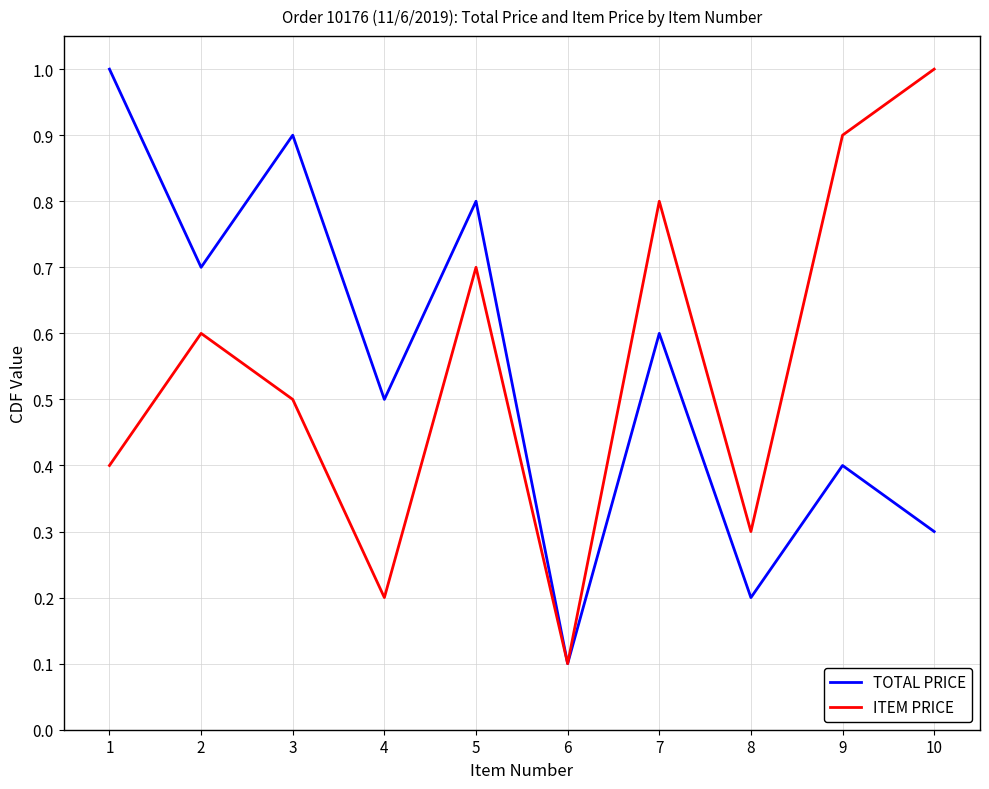

List the labels in order of ITEM PRICE value, smallest first.

6, 4, 8, 1, 3, 2, 5, 7, 9, 10